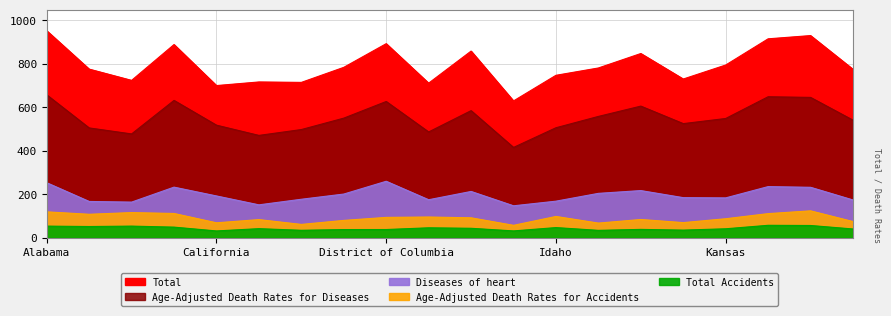

What position from the left is Colorado?

6